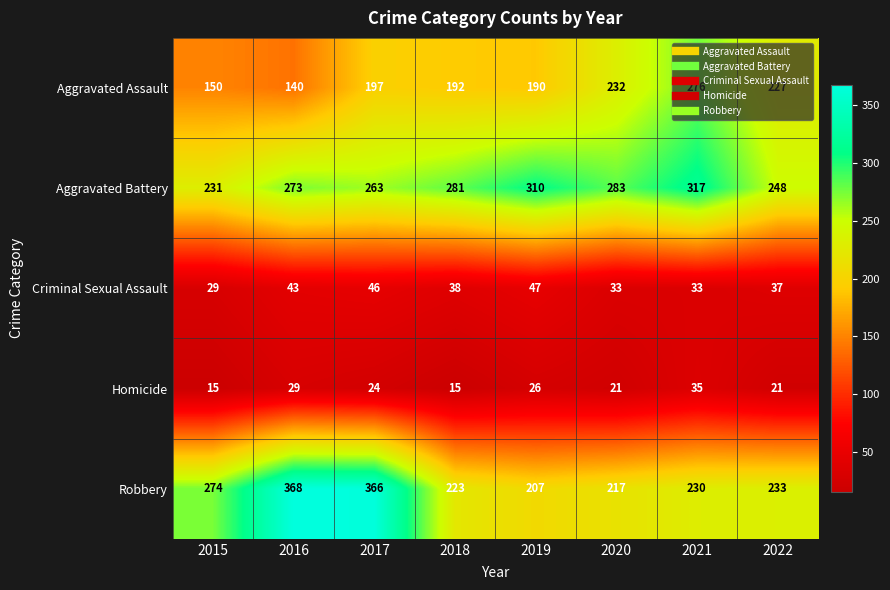

Which series changed the most between 2020 and 2021?

Aggravated Assault